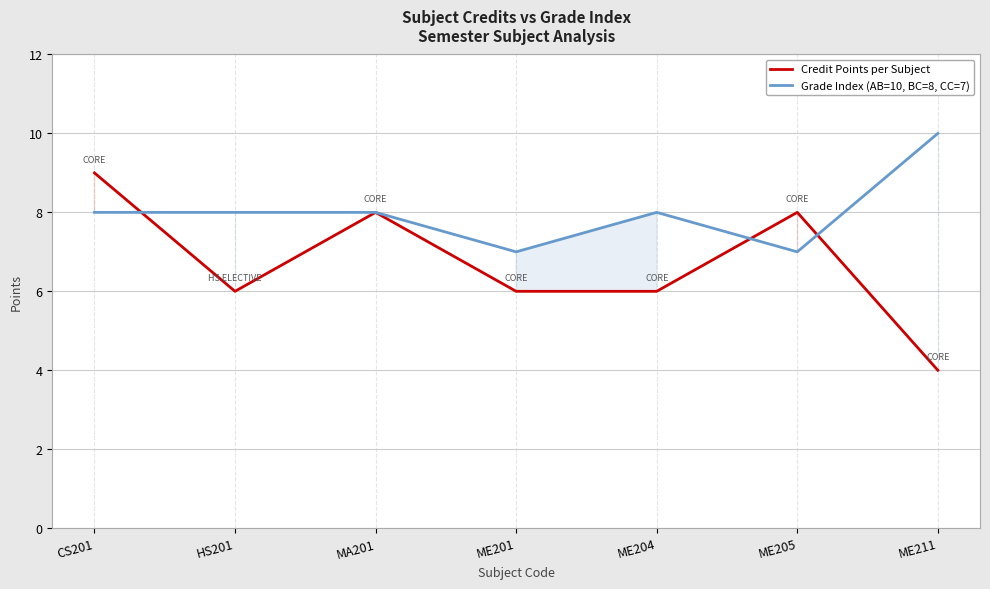

What is the difference between the maximum and minimum values in the Grade Index (AB=10, BC=8, CC=7) series?

3